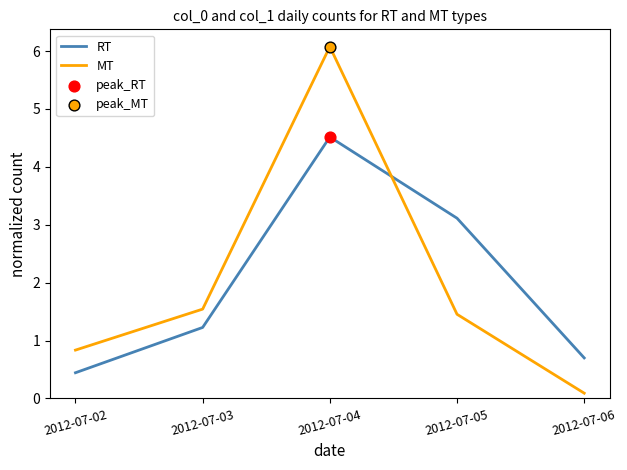

What is the total value across all series at 2012-07-06?

0.8